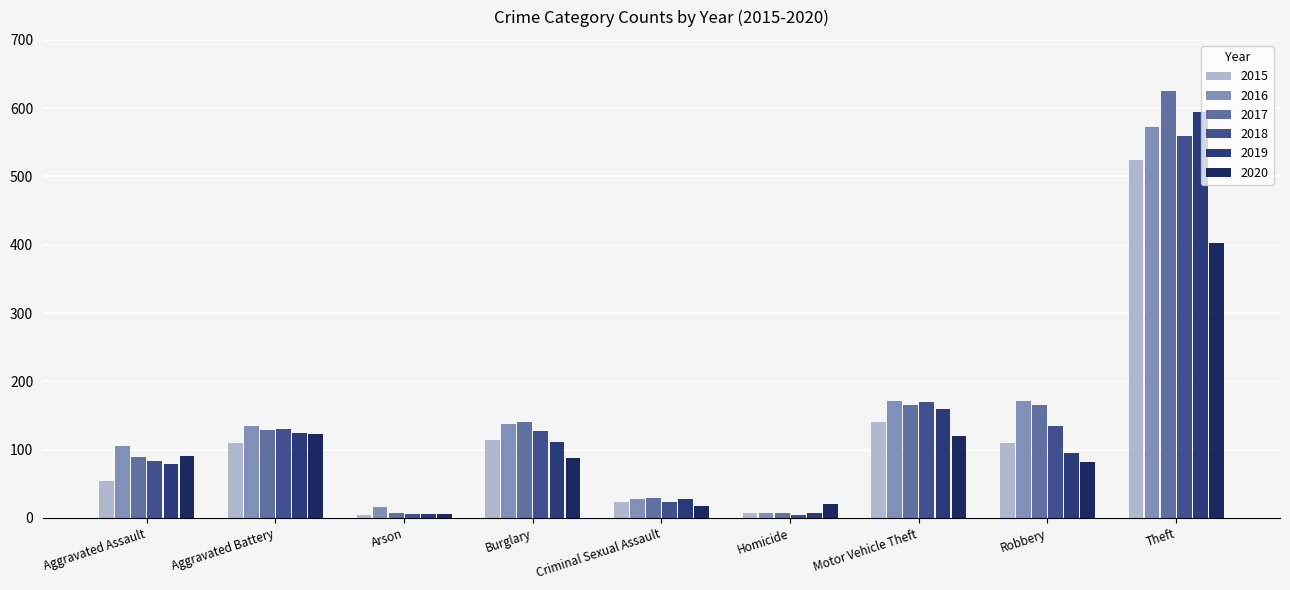

What is the value of the 2017 bar at the 3rd from the left?

8